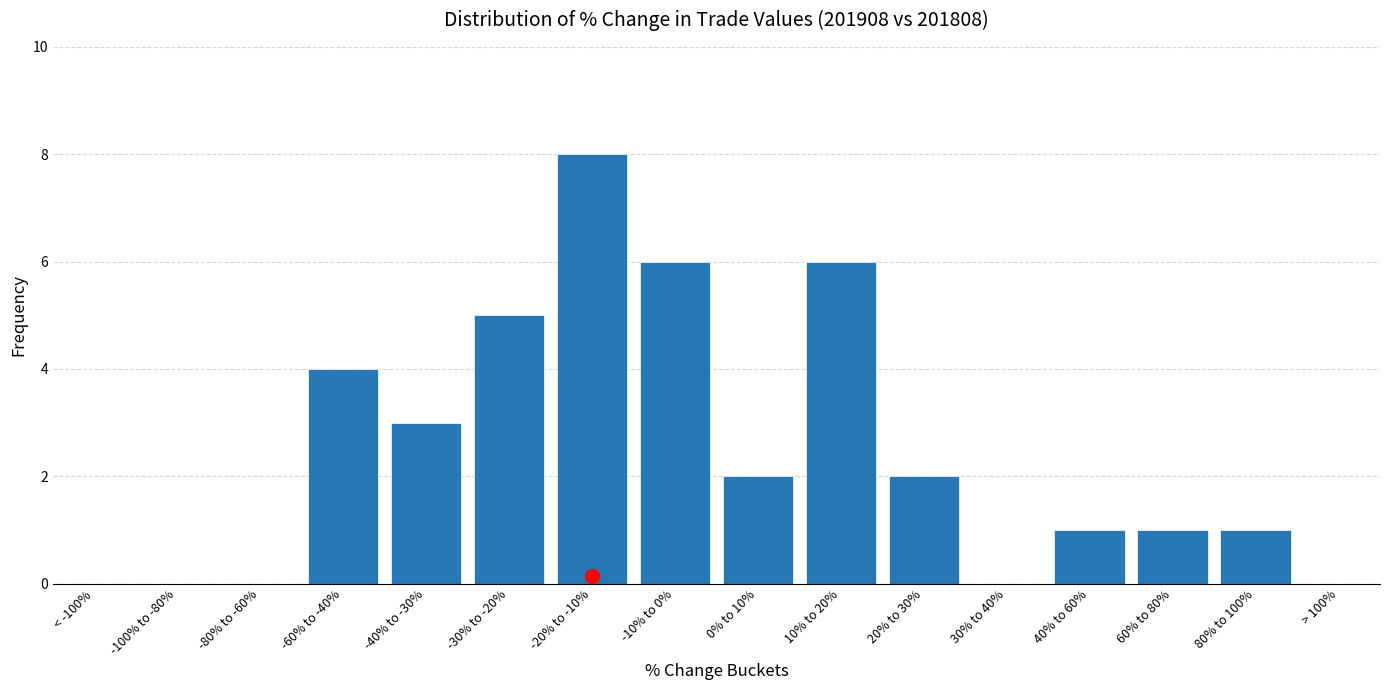

Reading left to right, list all the values displayed in this chart.

< -100%=0	-100% to -80%=0	-80% to -60%=0	-60% to -40%=4	-40% to -30%=3	-30% to -20%=5	-20% to -10%=8	-10% to 0%=6	0% to 10%=2	10% to 20%=6	20% to 30%=2	30% to 40%=0	40% to 60%=1	60% to 80%=1	80% to 100%=1	> 100%=0